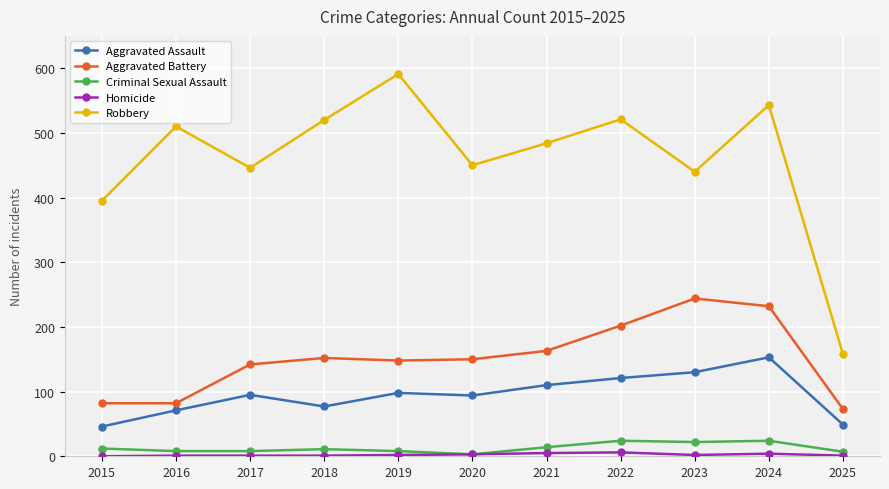

At which label does Aggravated Assault reach its peak?

2024